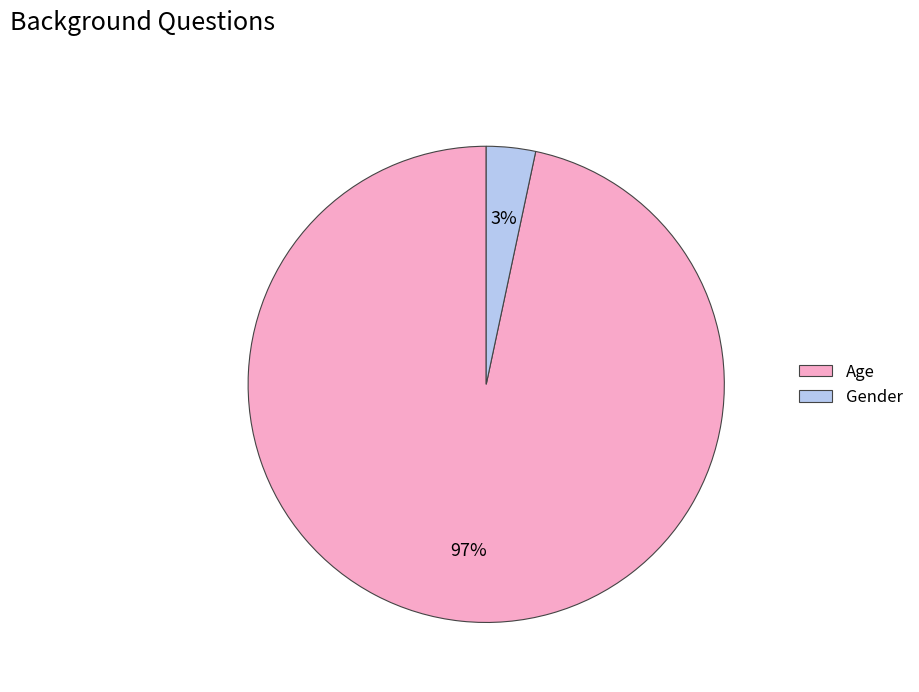

To the nearest percent, what percentage of the pie is Gender?

3%